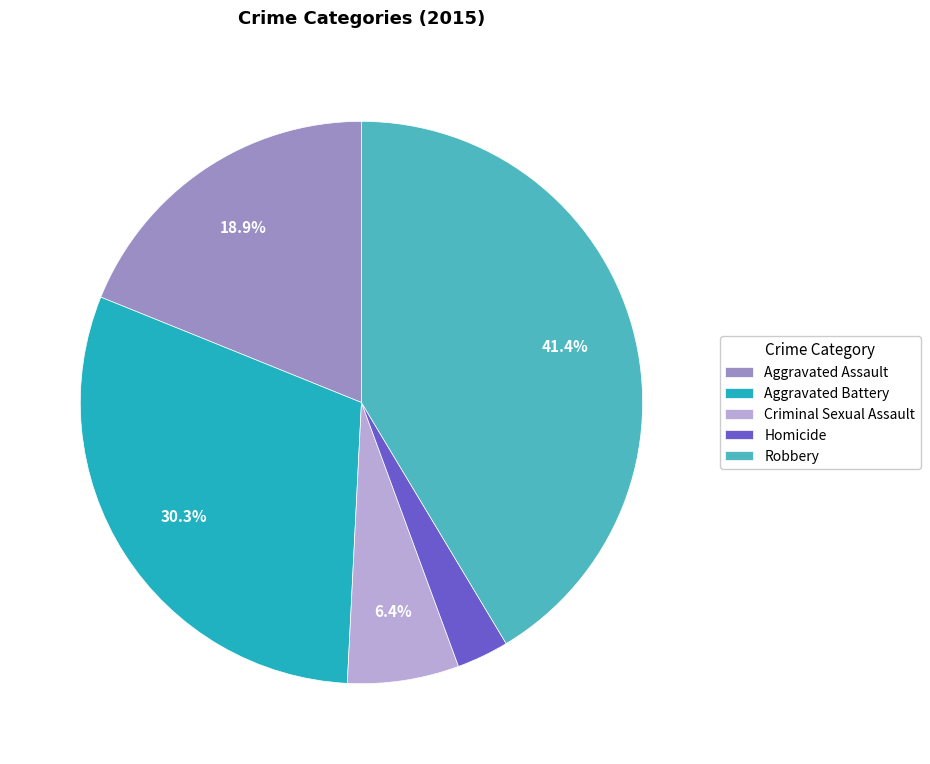

What percentage is the Homicide slice, to the nearest percent?

3%